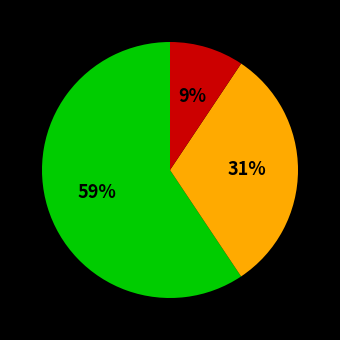

To the nearest percent, what is the average slice percentage?

33%